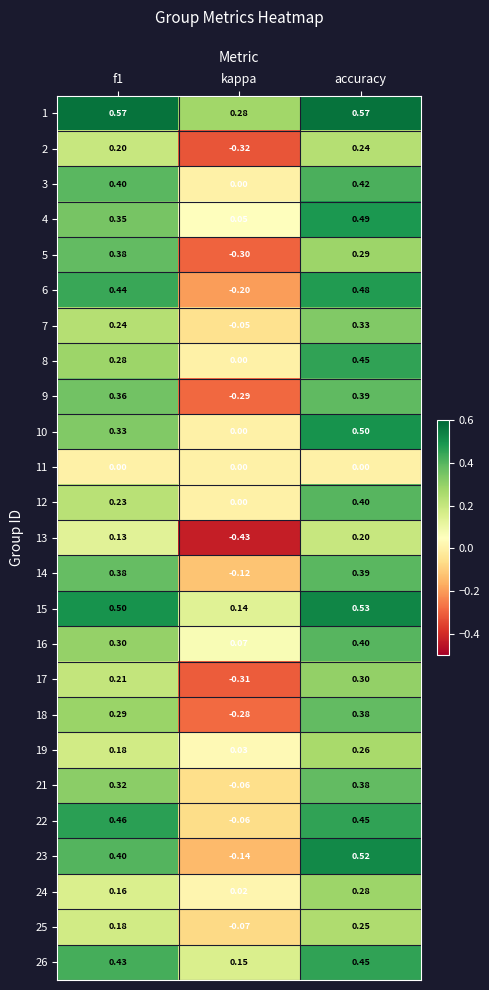

Is the value of 6 at accuracy greater than the value of 10 at accuracy?

No